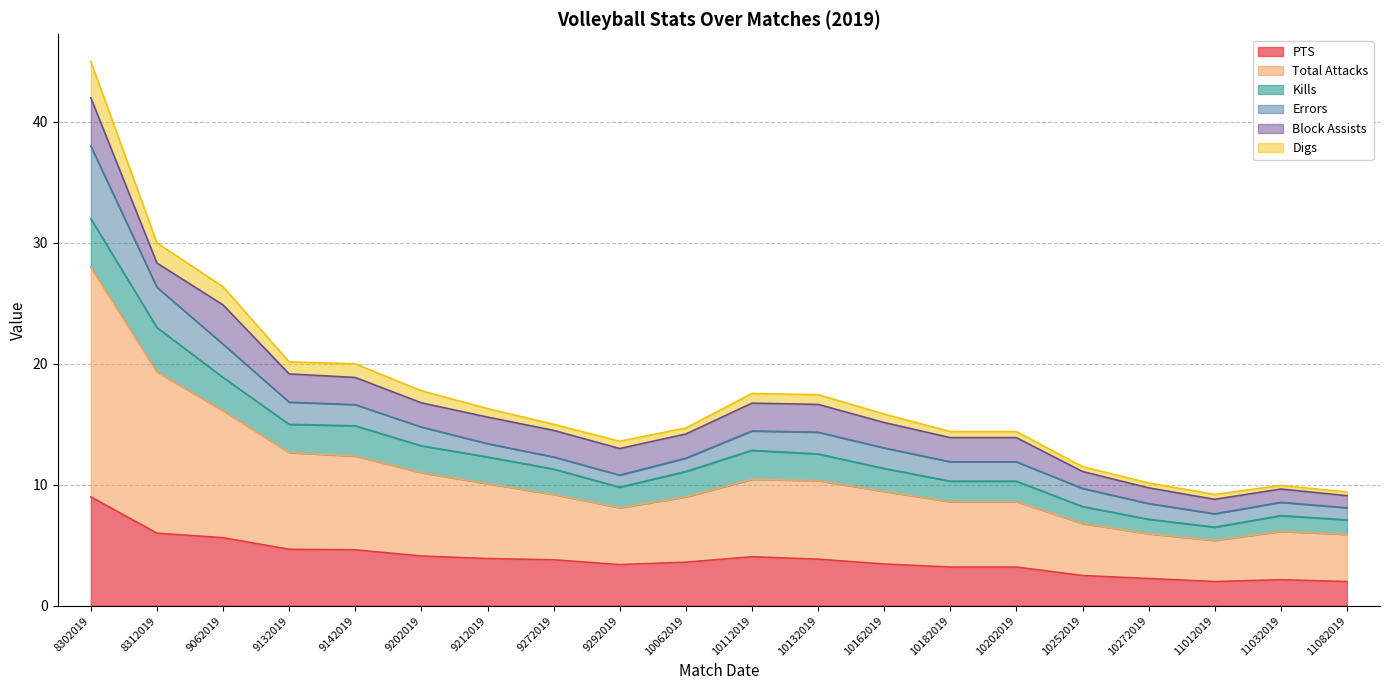

At which category is the sum across all series the highest?

8302019